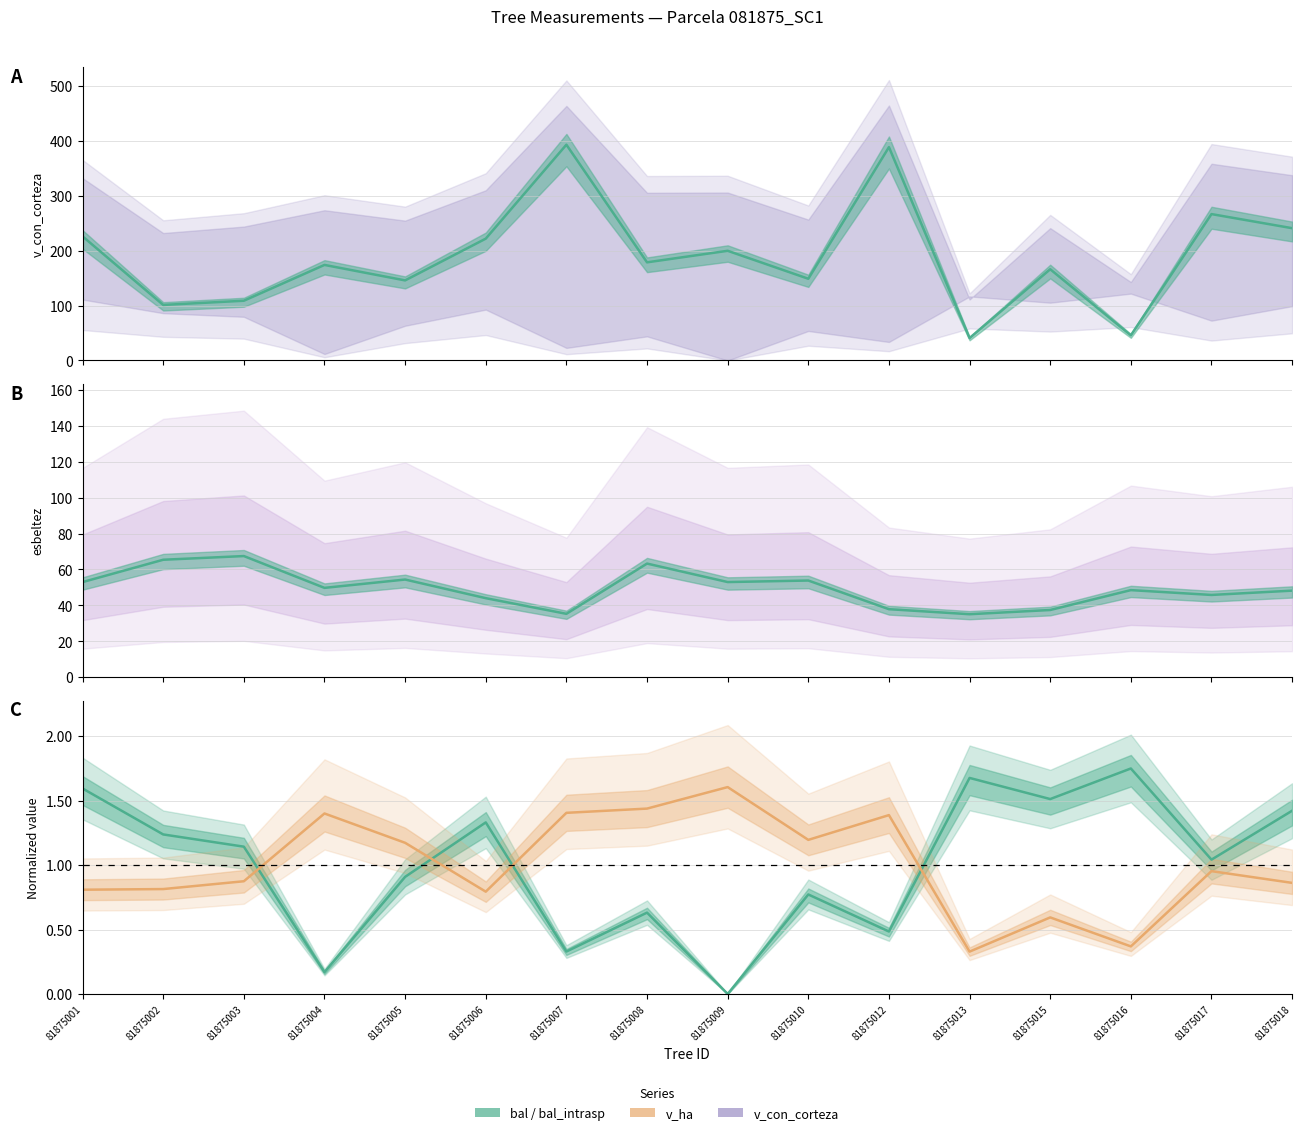

Is this an area chart (filled region under the line)?

No